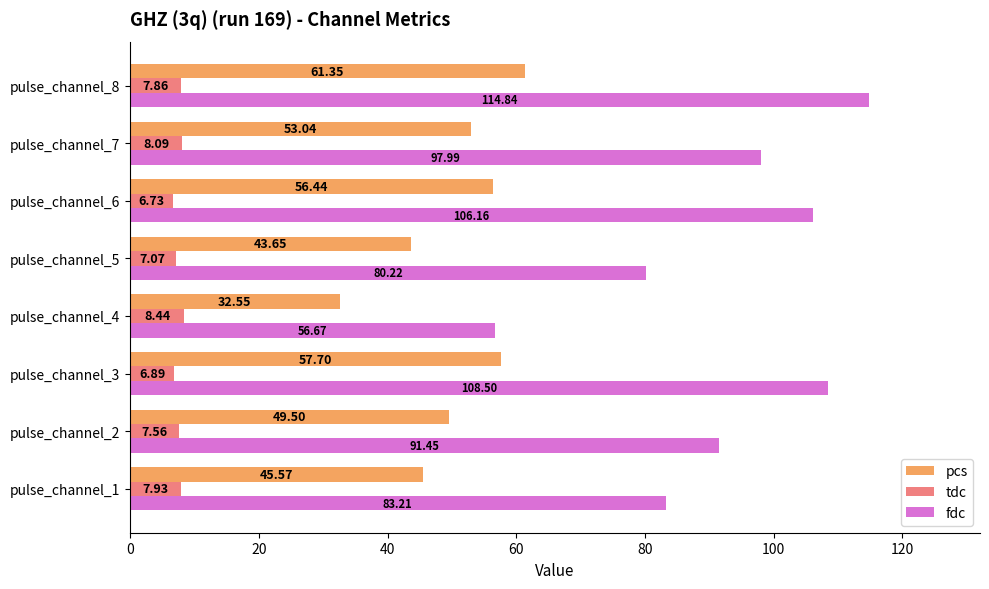

What is the total value across all series at pulse_channel_8?

184.1